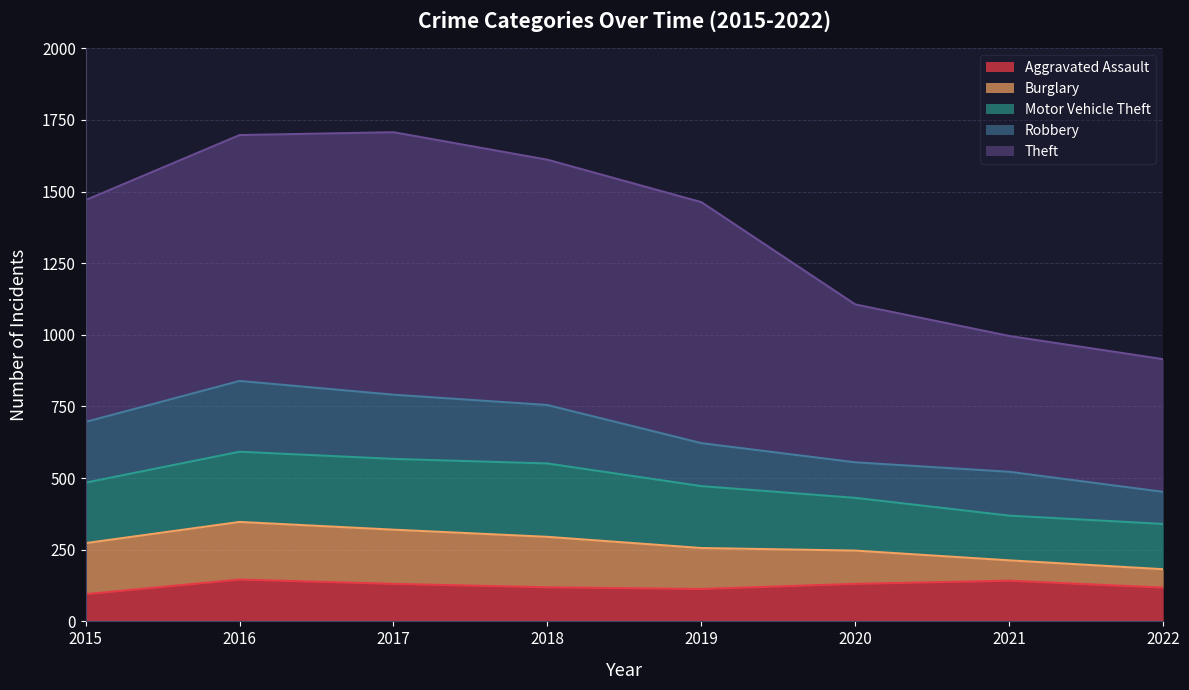

What is the difference between the Burglary values at 2022 and 2017?

125